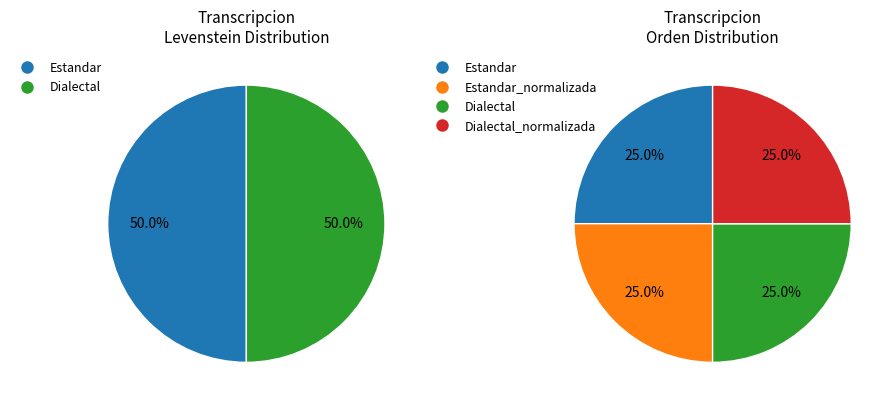

How many slices are in this pie chart?

4